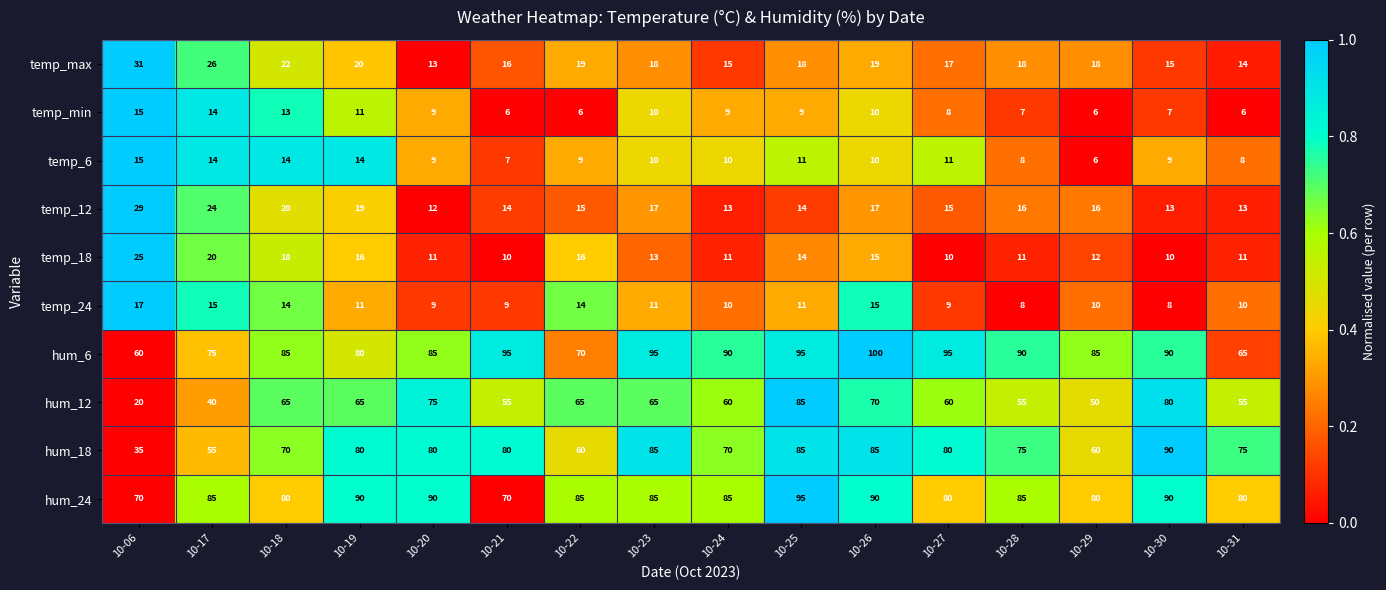

What is the approximate value of temp_12 at 10-25, to the nearest 10?

10